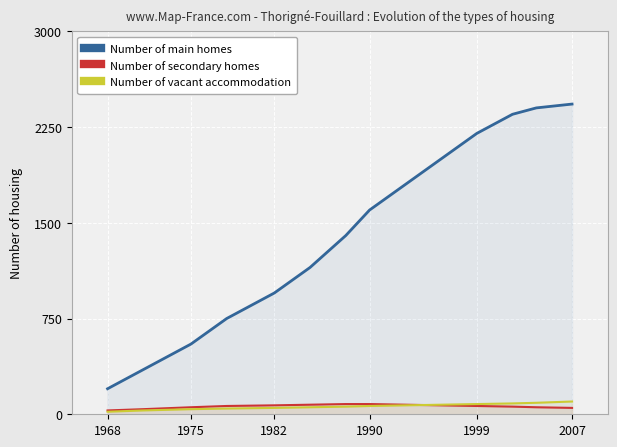

What is the label of the 14th point from the right?

1968